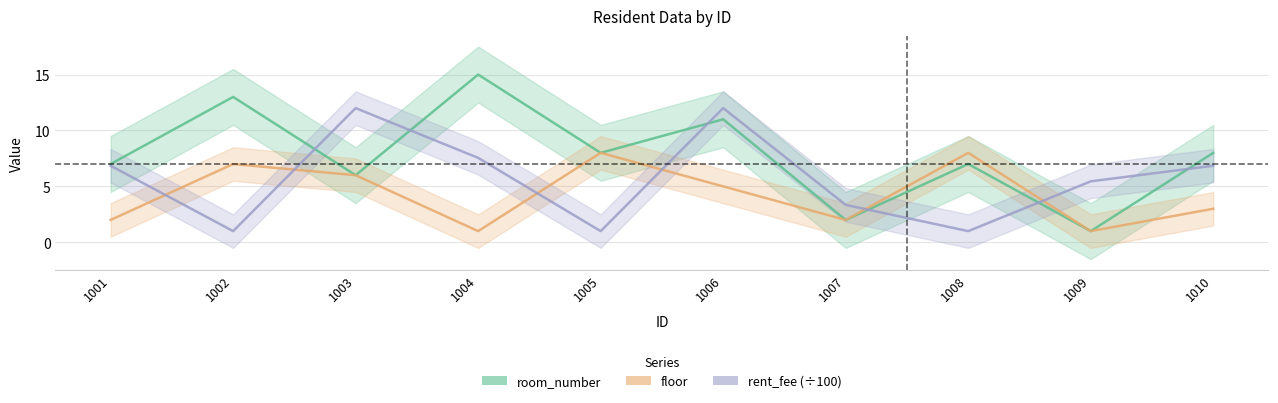

How many data points in room_number are less than 8?

5